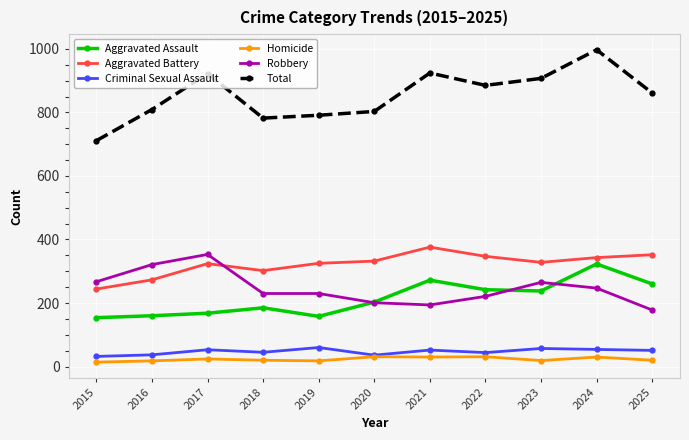

True or false: Aggravated Assault and Robbery intersect in this chart.

True